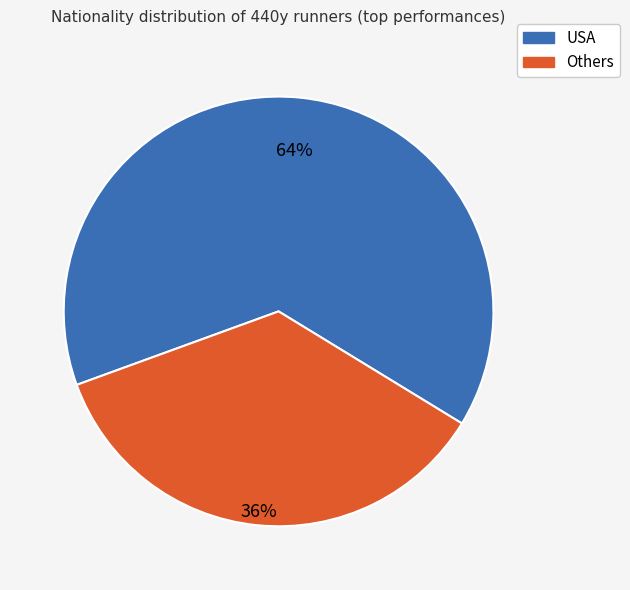

To the nearest percent, what is the average slice percentage?

50%